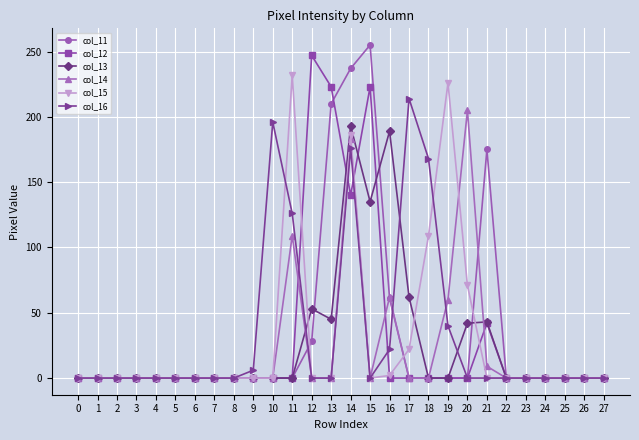

Is it true that col_13 equals 126 at 8?

False